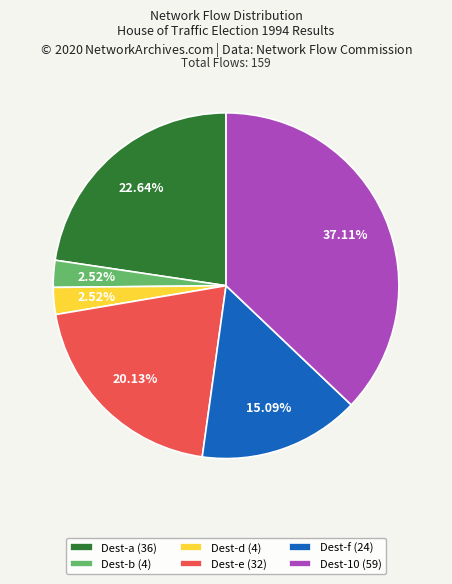

How many slices are in this pie chart?

6